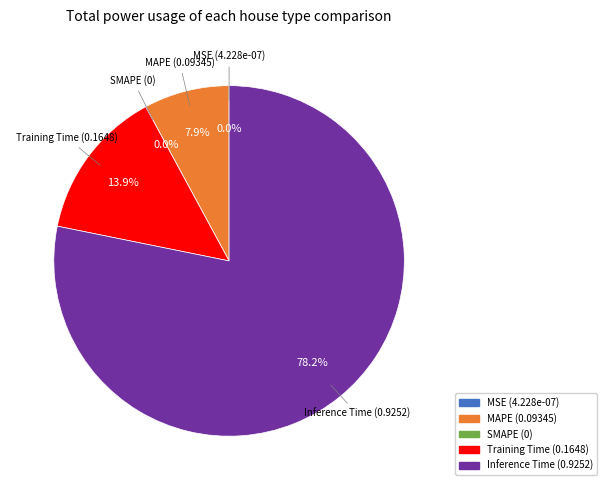

Which category has the smallest portion of the pie?

SMAPE